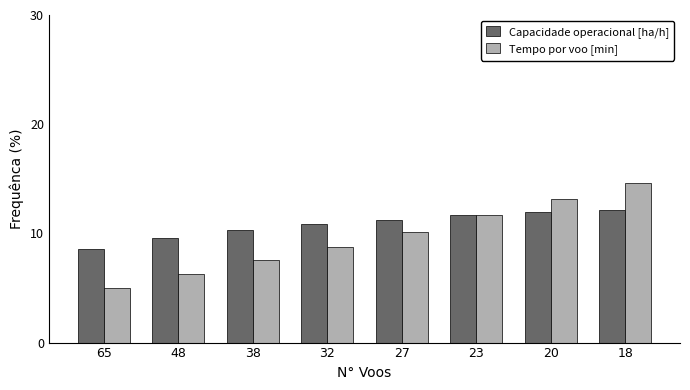

At which label does Capacidade operacional [ha/h] first exceed 11?

27